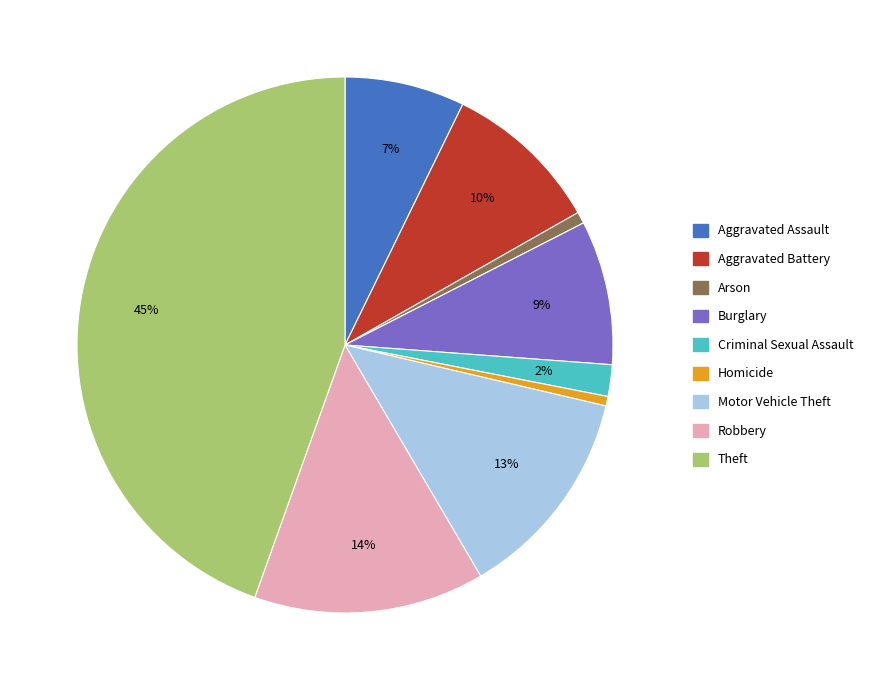

To the nearest percent, what is the difference between the Criminal Sexual Assault and Robbery slice percentages?

12%